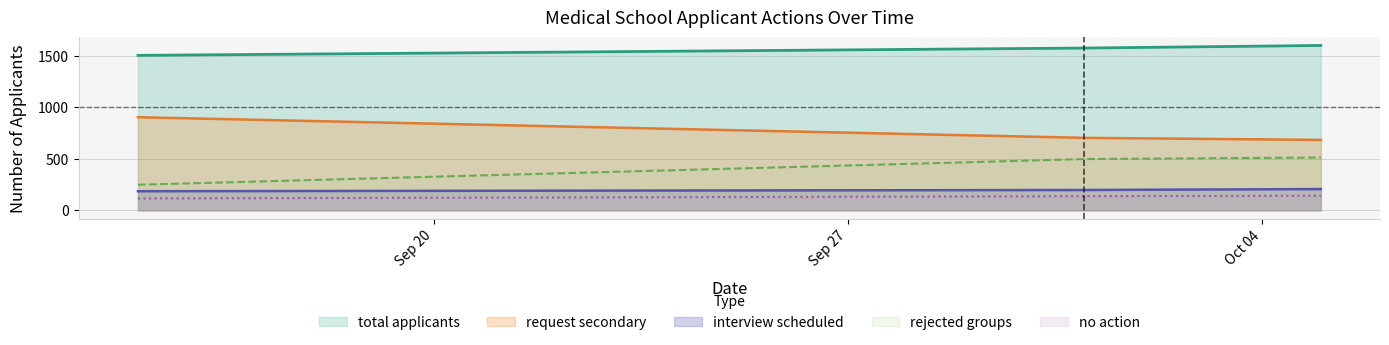

What is the difference between the interview scheduled values at 2021-10-05 and 2021-09-15?

21